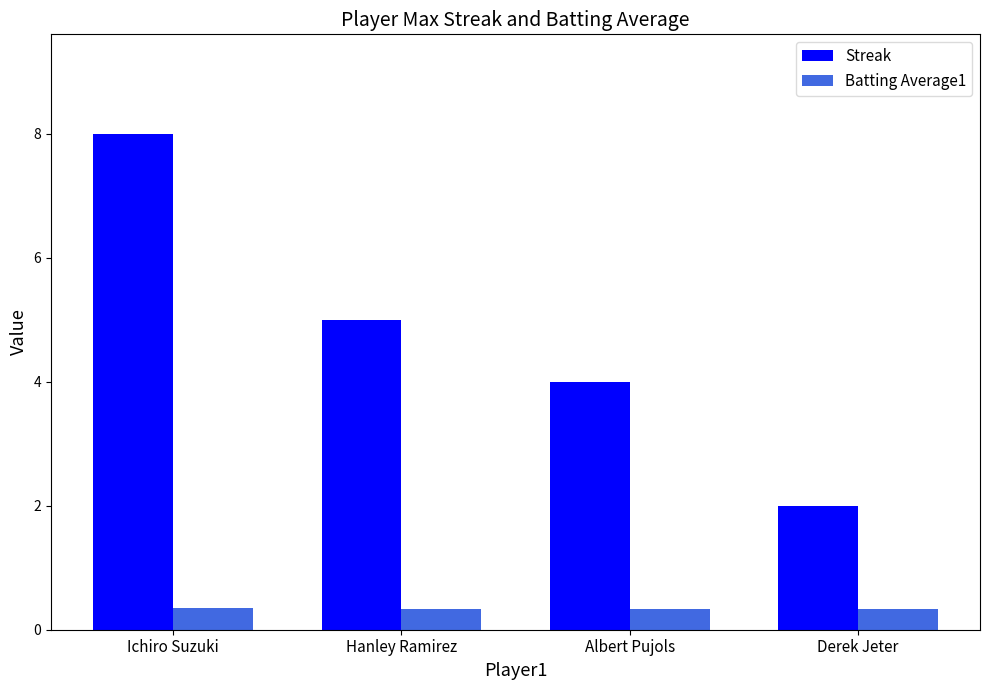

Which category has the lowest value in the Streak series?

Derek Jeter